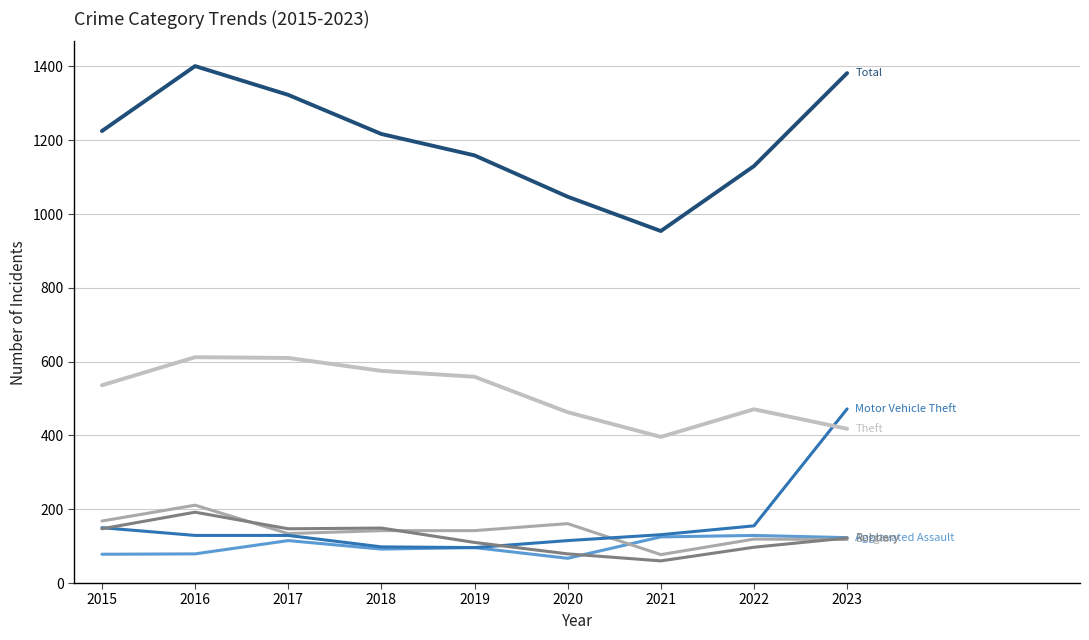

How many lines are shown in the chart?

6